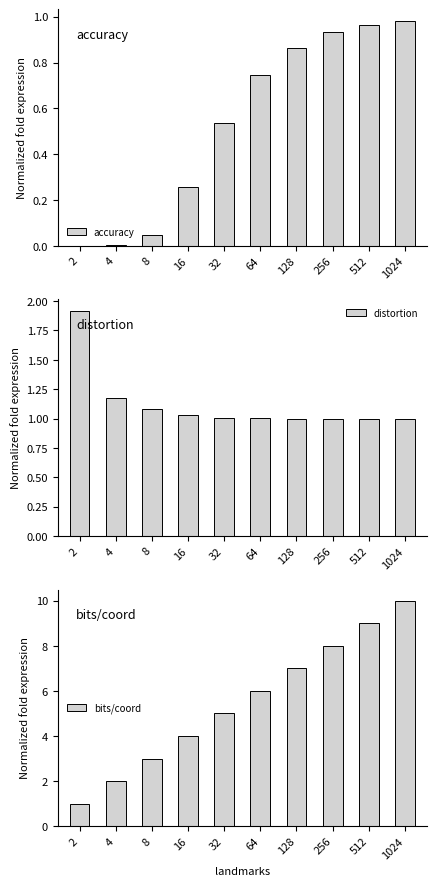

Rank the series at 128 from lowest to highest value.

accuracy, distortion, bits/coord